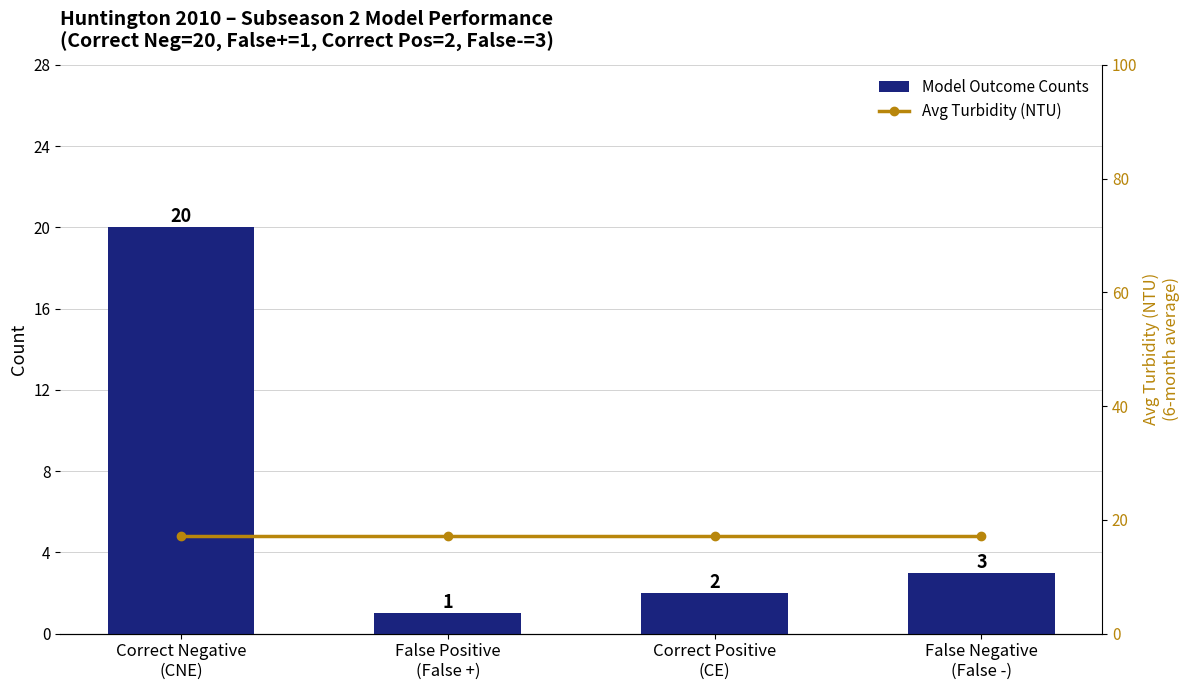

Which series has the widest spread of values?

Model Outcome Counts